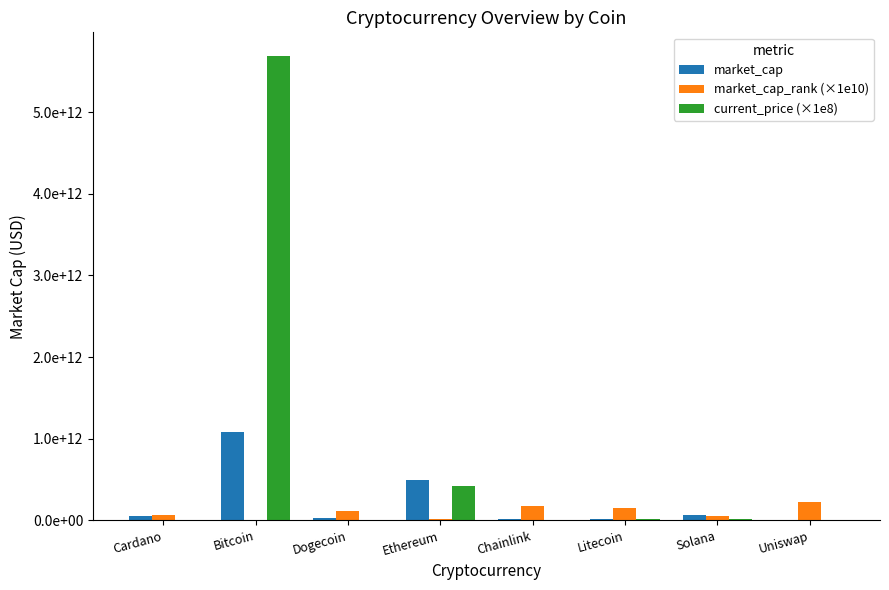

Is it true that current_price (×1e8) equals 5693000000000.0 at Bitcoin?

True